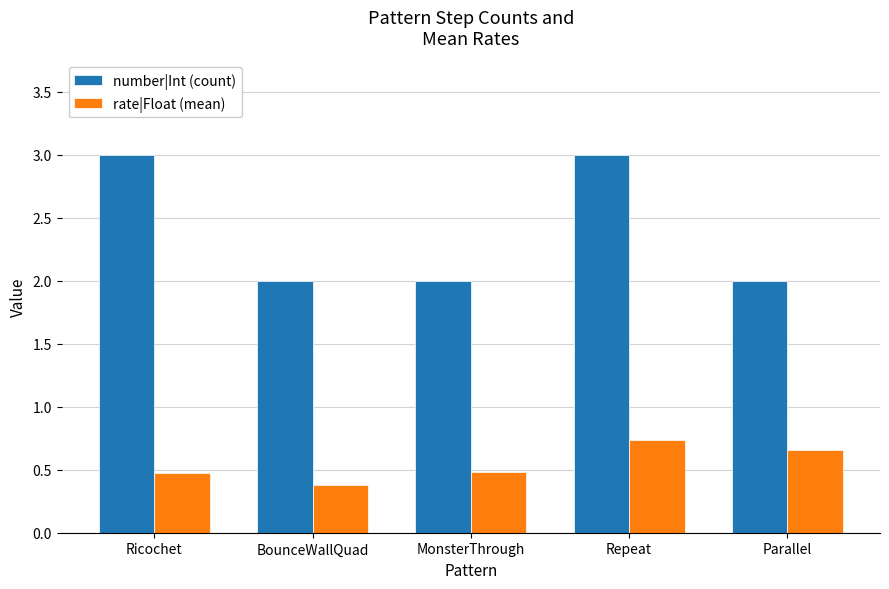

What are all the series names shown in the legend?

number|Int (count), rate|Float (mean)